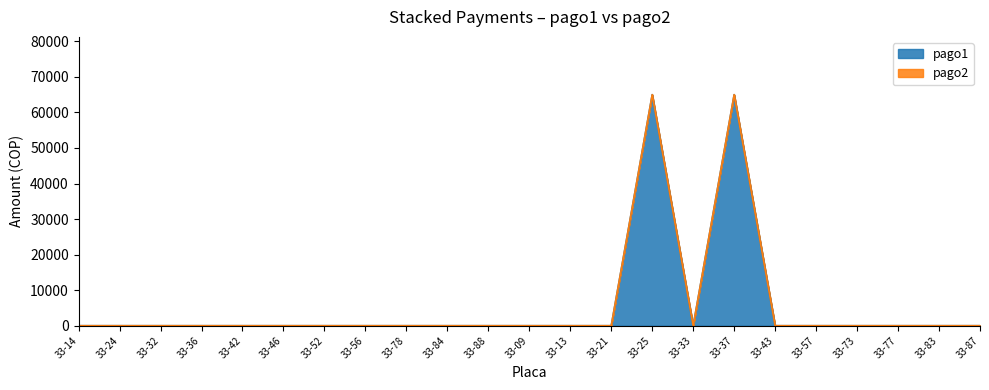

Which label corresponds to the largest value in the chart?

33-25